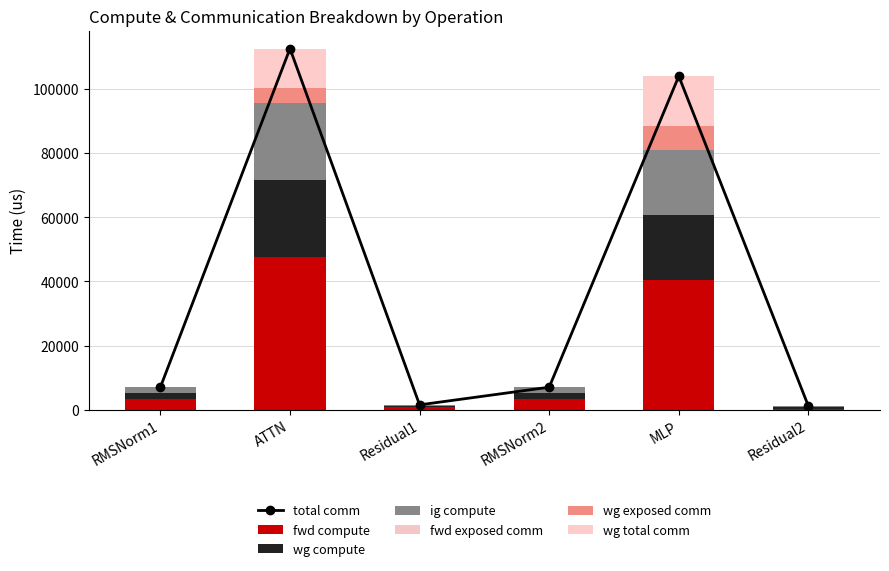

How many values in the fwd compute series exceed 3522?

4